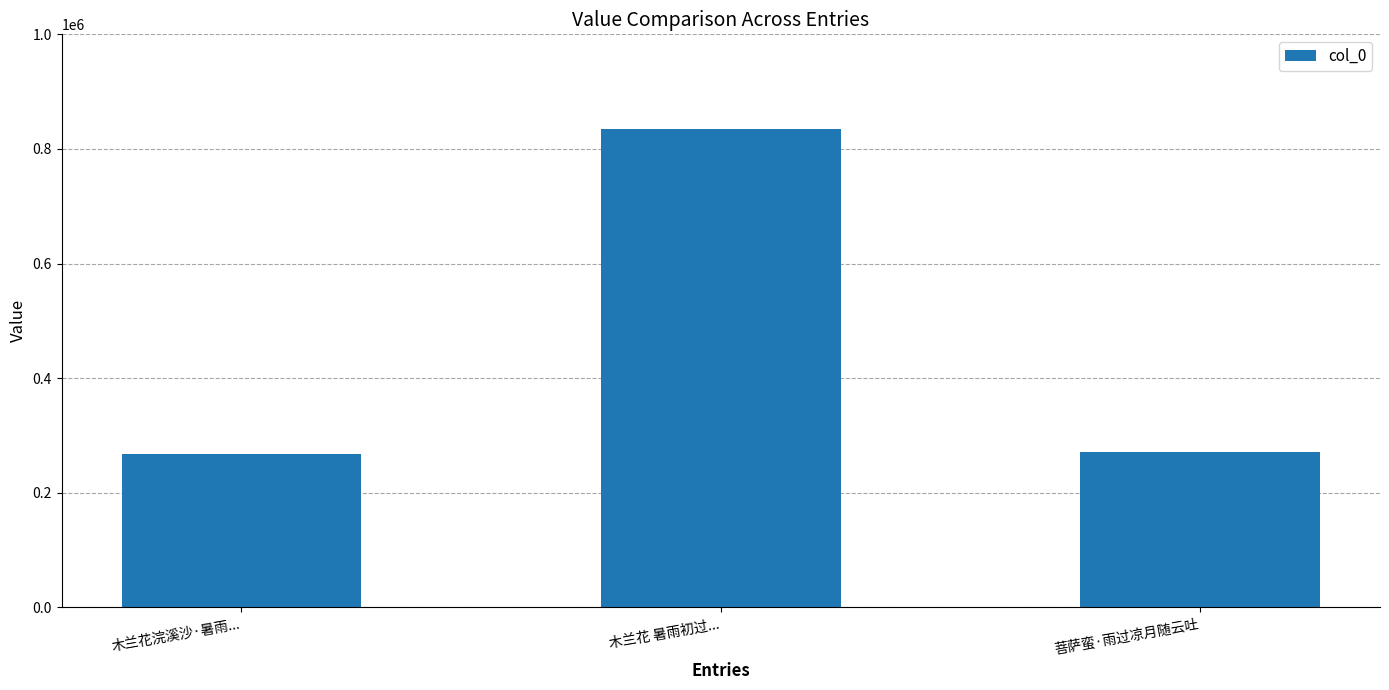

How many data points are less than 270514?

1